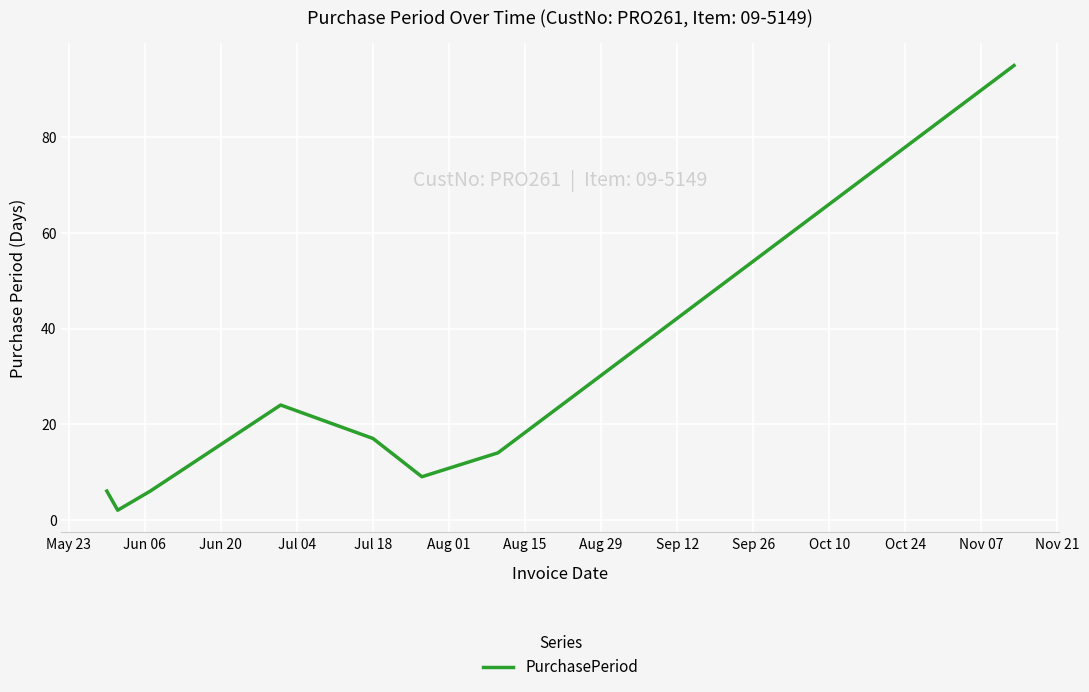

How many series are shown in this chart?

1